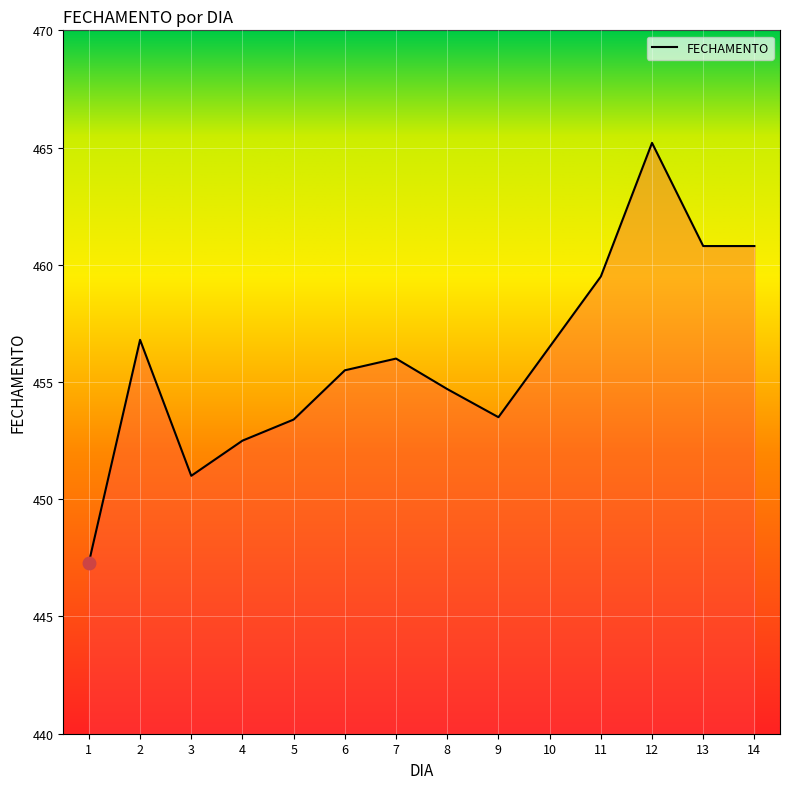

What is the minimum value shown in the chart?

447.3